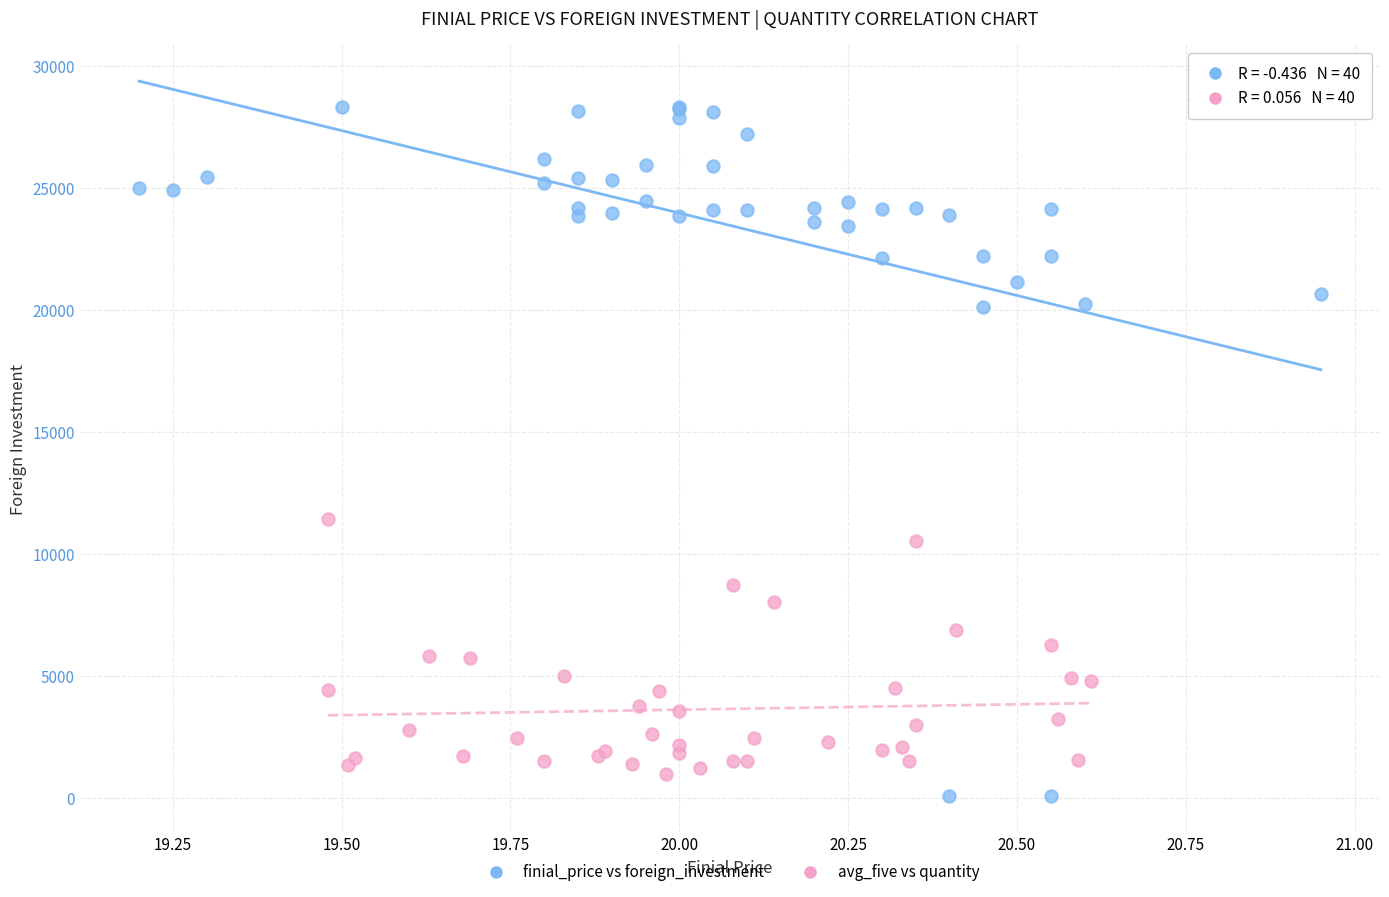

What are all the series names shown in the legend?

finial_price vs foreign_investment, avg_five vs quantity